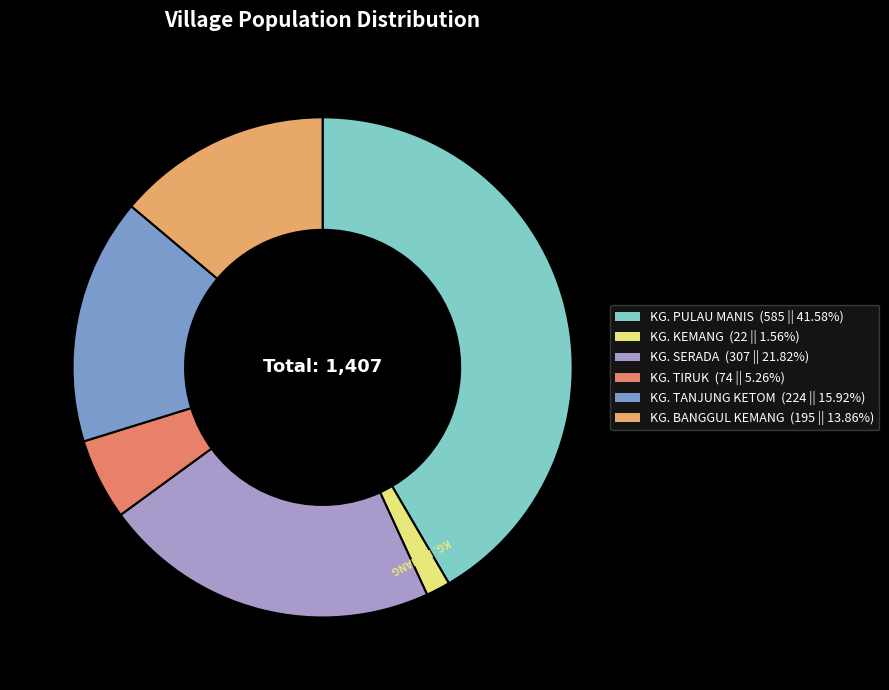

What is the ratio of the value at KG. BANGGUL KEMANG to the value at KG. SERADA?

0.6